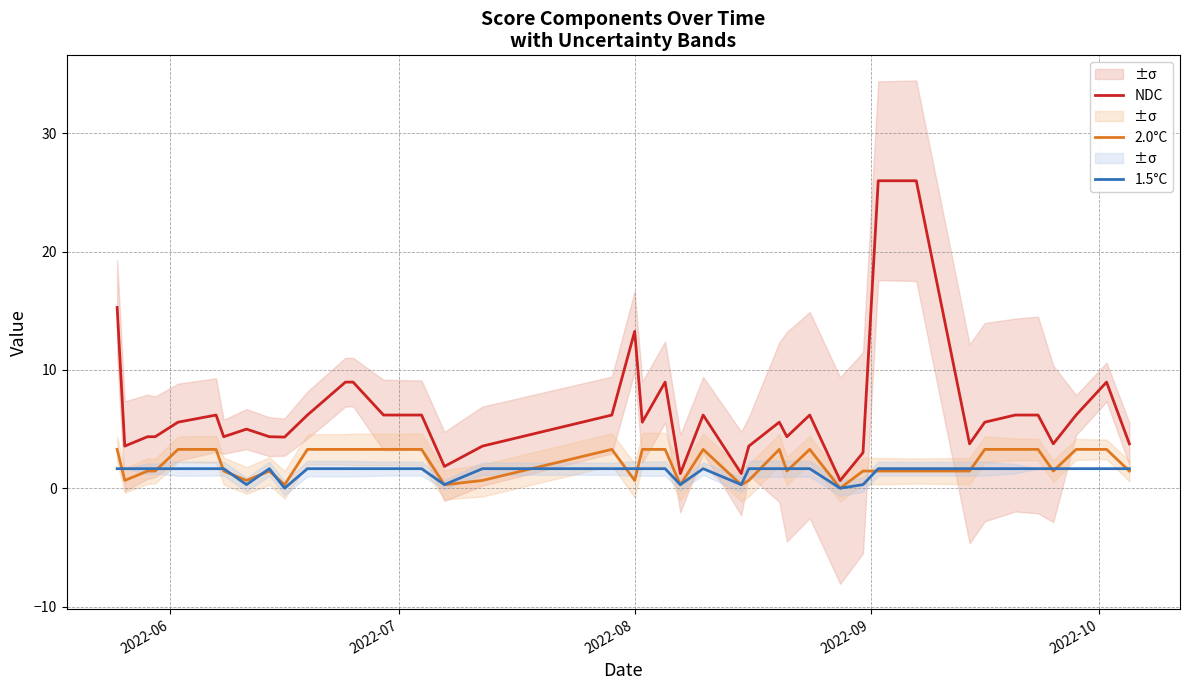

What is the sum of all NDC values?

261.7